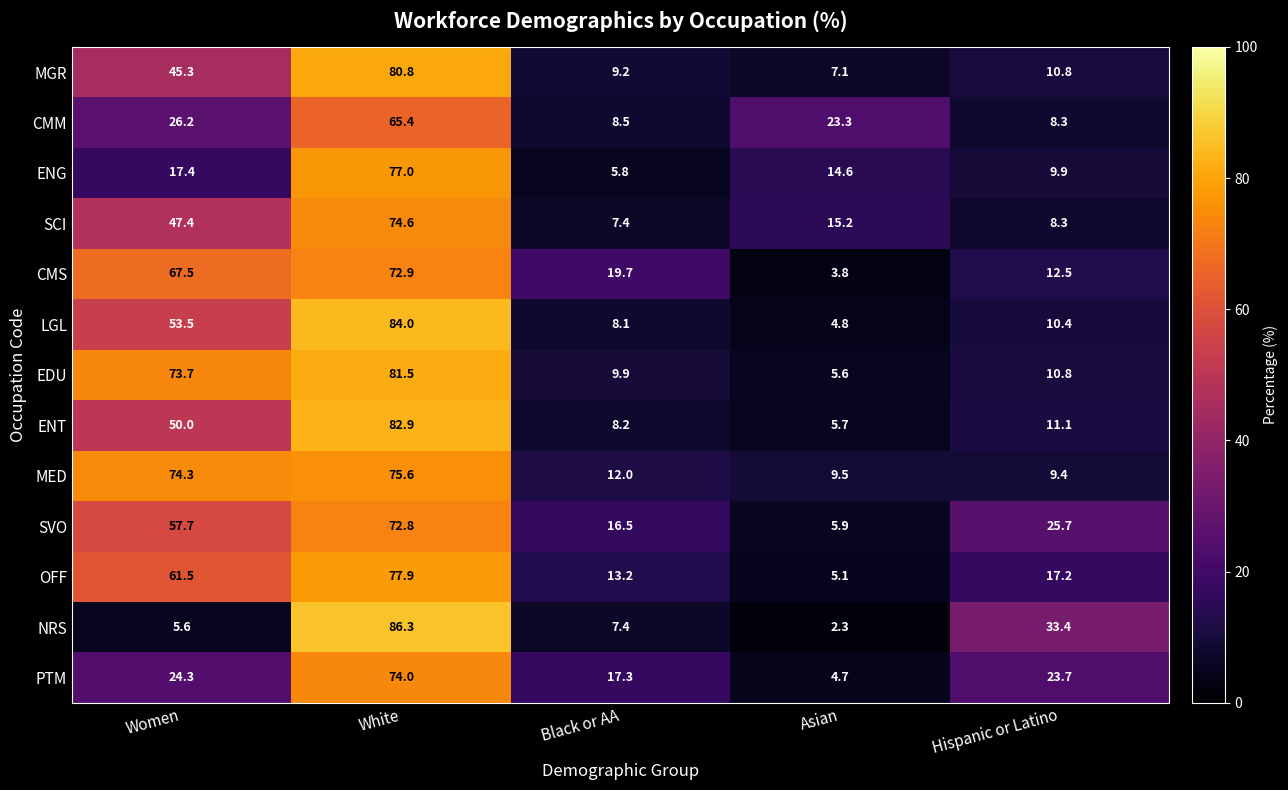

The OFF series shows 61.5 at Women. True or false?

True